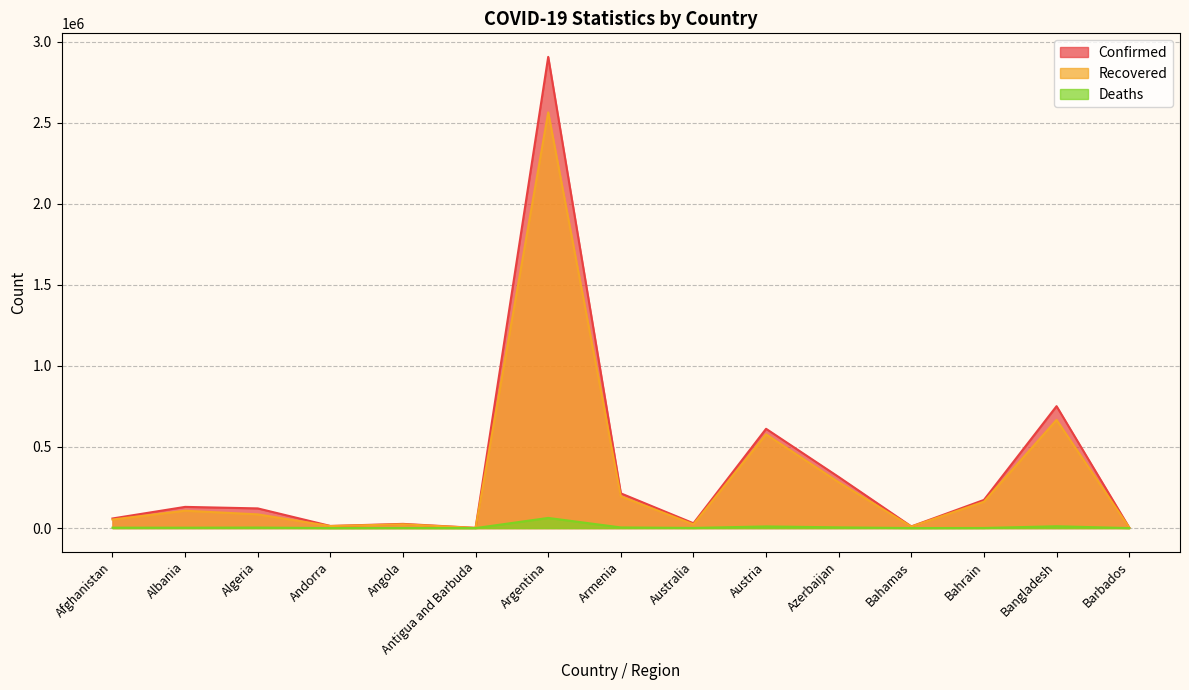

Between Armenia and Austria, which series saw the biggest shift?

Confirmed